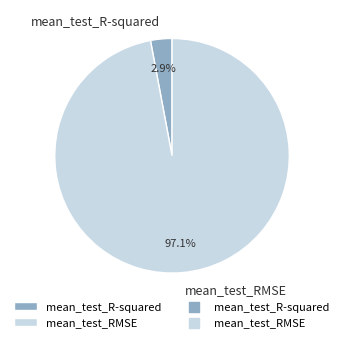

Which category accounts for the majority?

mean_test_RMSE